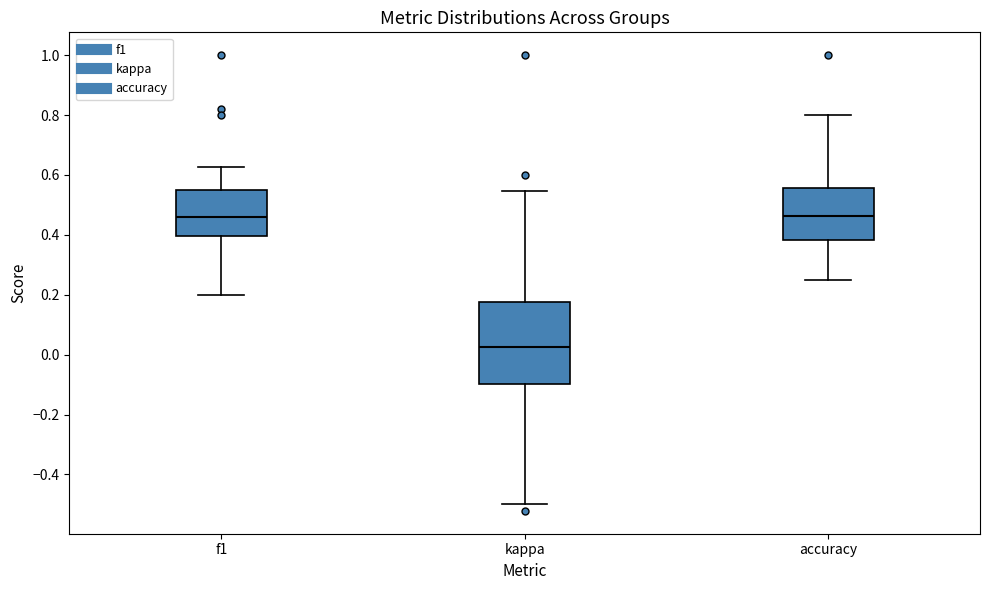

Reading left to right, transcribe this box plot: for each box, give where its median line is, the range the box spans, and where its two whiskers end, as read against the y-axis. The values are not printed on the chart, so give them approximately, as read against the axis.

f1: median 0.46, box 0.40 to 0.56, whiskers 0.20 to 0.62
kappa: median 0.02, box -0.10 to 0.18, whiskers -0.50 to 0.54
accuracy: median 0.46, box 0.38 to 0.56, whiskers 0.26 to 0.80